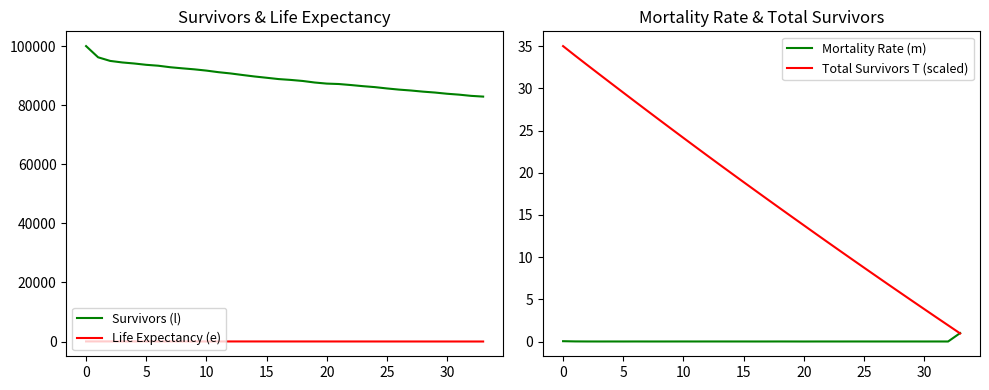

True or false: Life Expectancy (e) and Survivors (l) cross at least once.

False